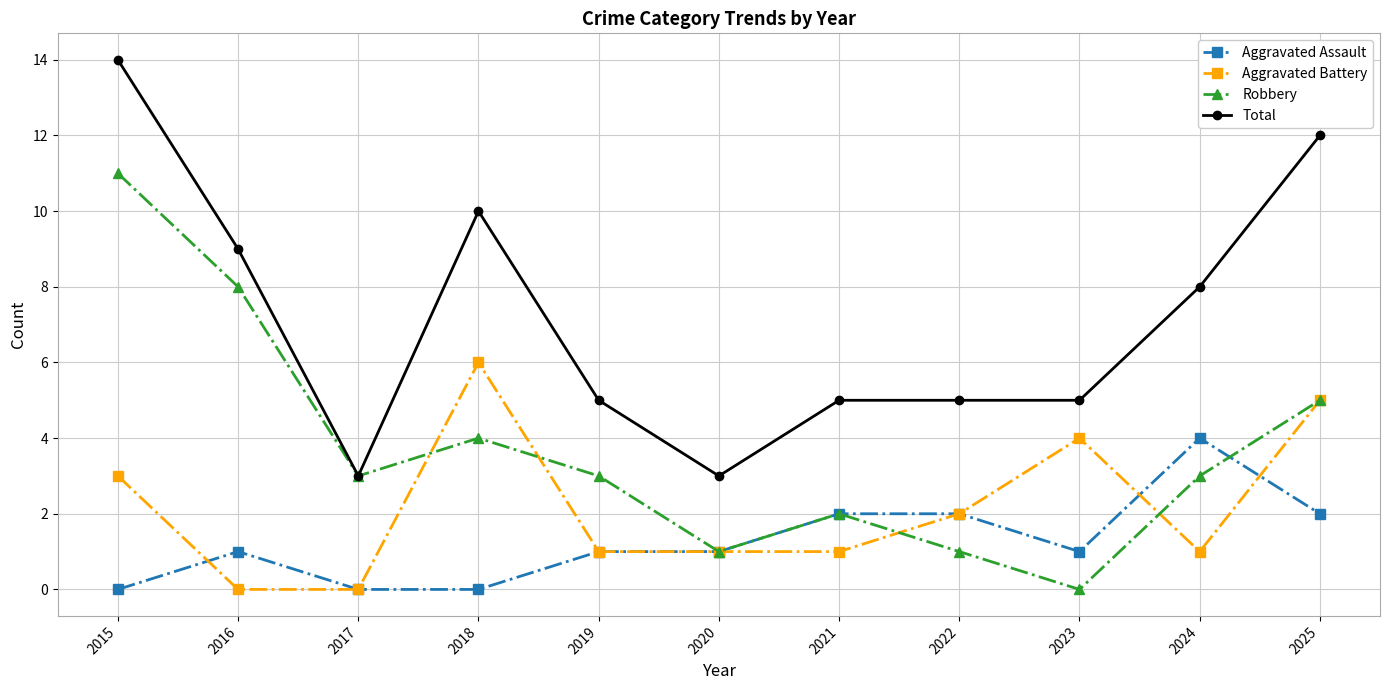

Does the chart display data point markers on the line(s)?

Yes